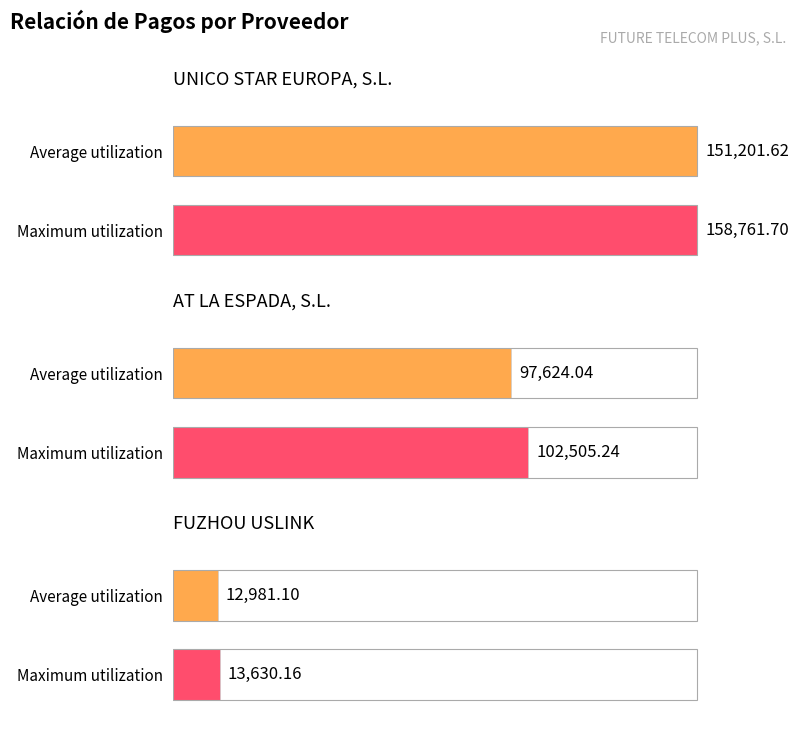

Rank the categories by value from highest to lowest.

UNICO STAR EUROPA, S.L., AT LA ESPADA, S.L., FUZHOU USLINK